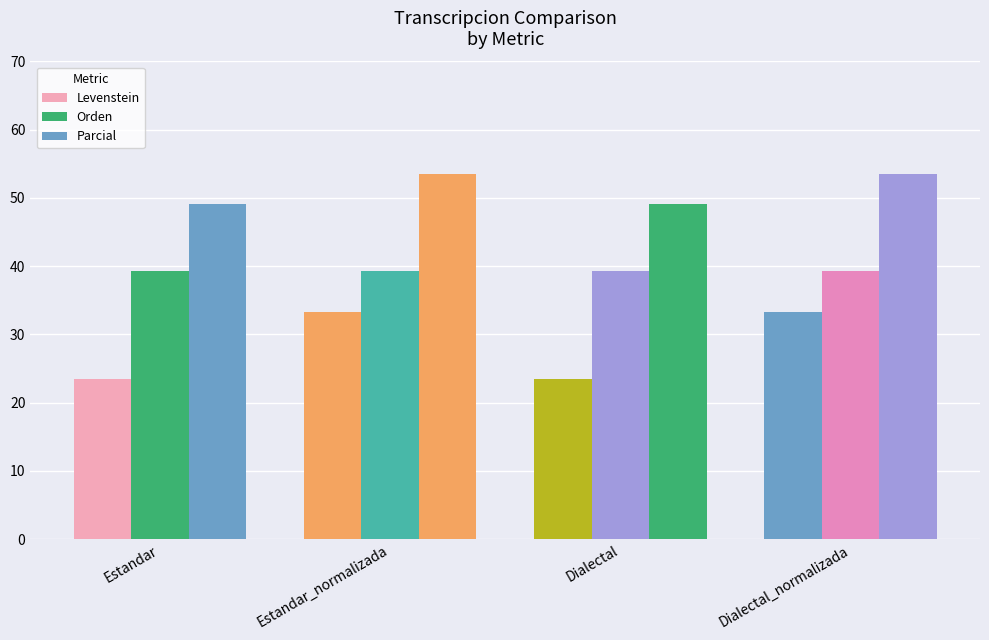

What is the label of the 4th bar from the left?

Dialectal_normalizada